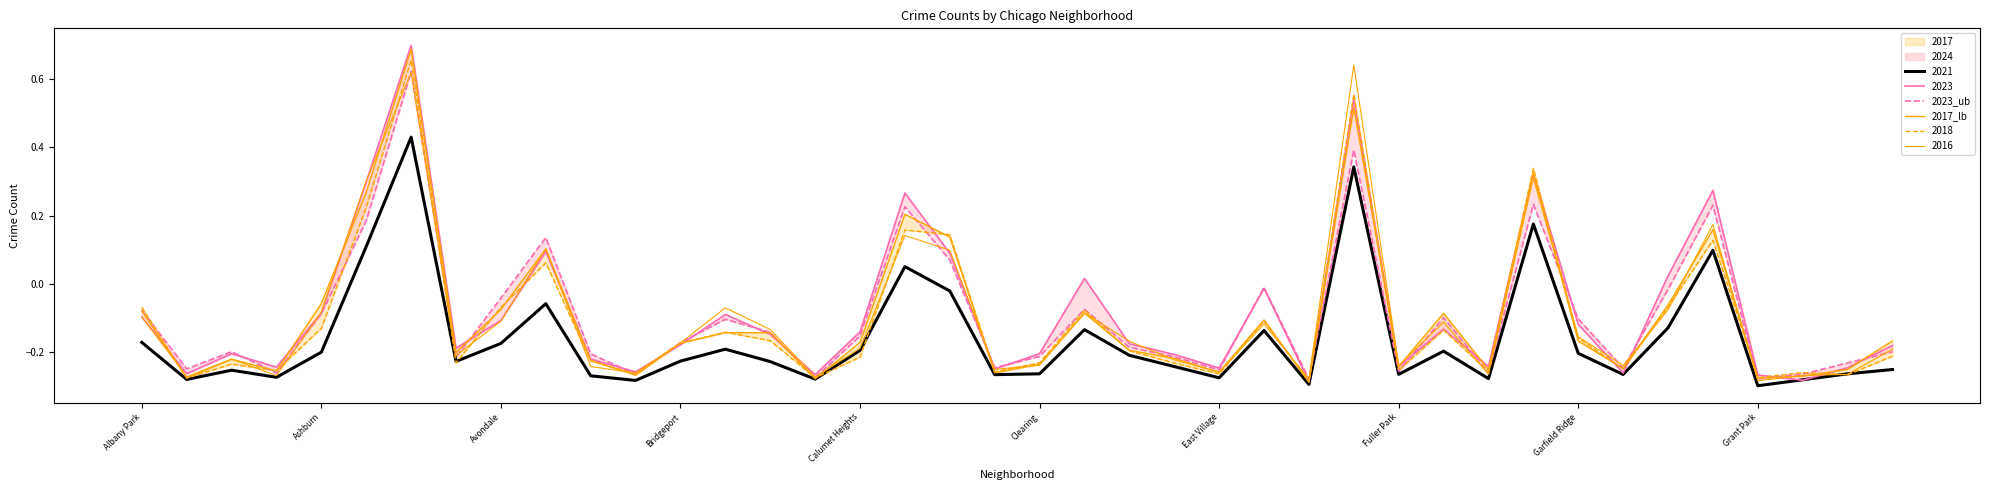

What is the label of the 2nd point from the right?

38